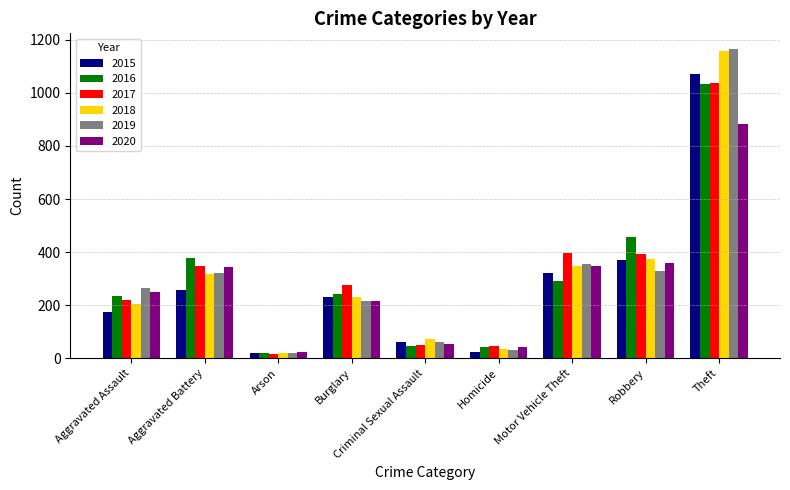

Is the value of 2016 at Criminal Sexual Assault greater than the value of 2019 at Robbery?

No